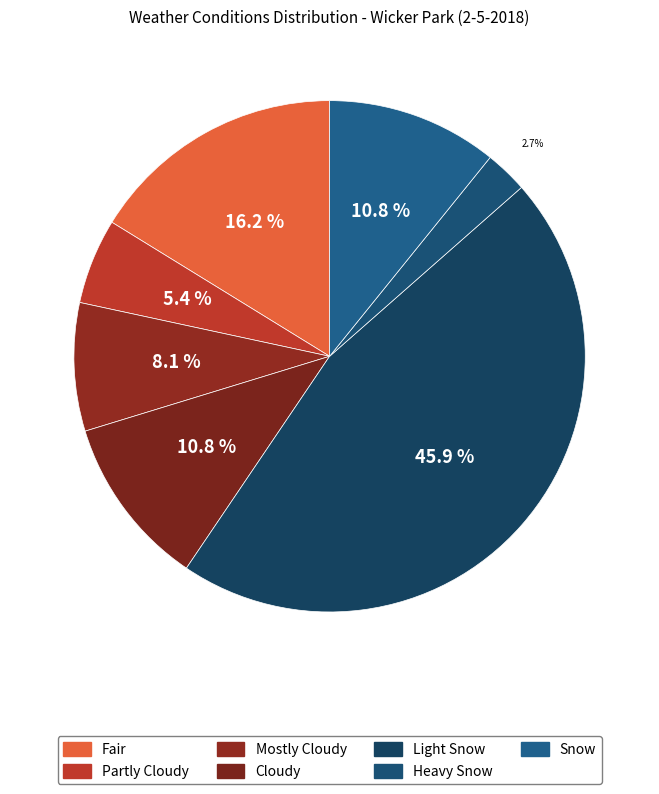

How many slices are in this pie chart?

7